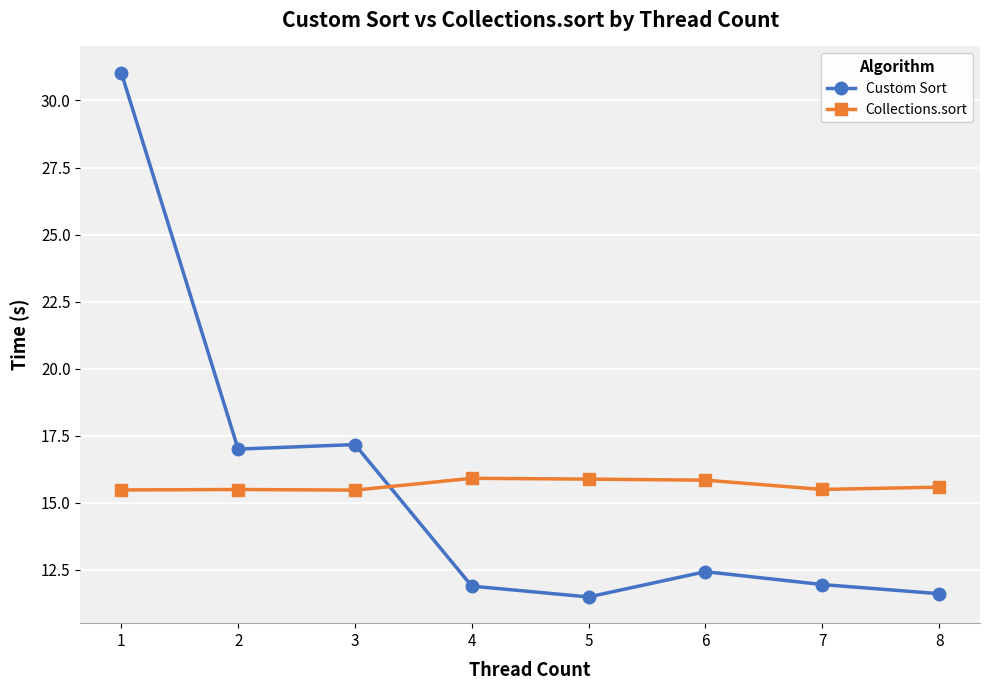

Rank the series by their maximum value, from lowest to highest.

Collections.sort, Custom Sort